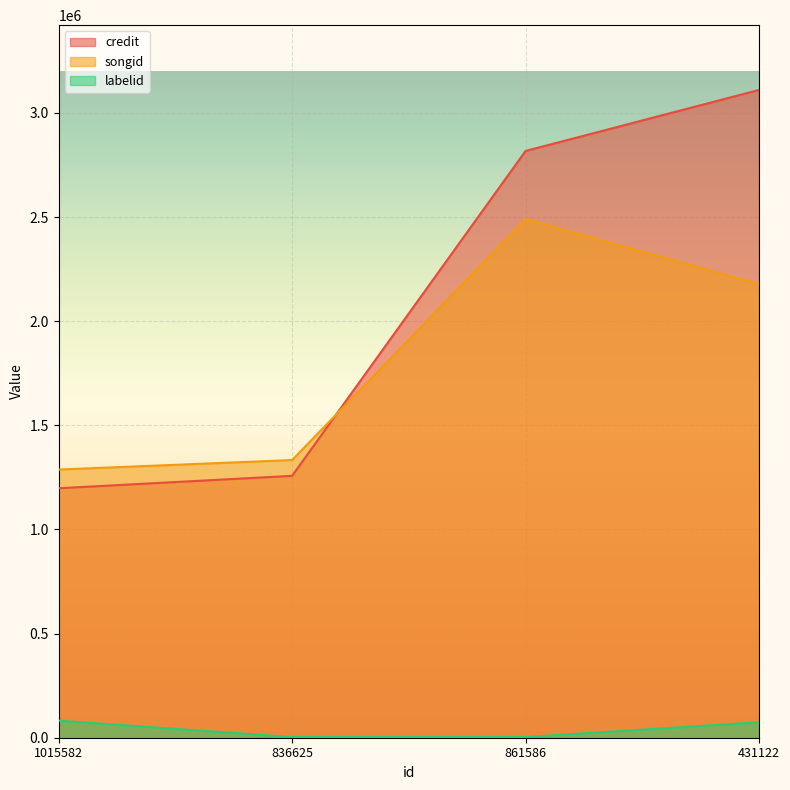

Which series has the widest spread of values?

credit